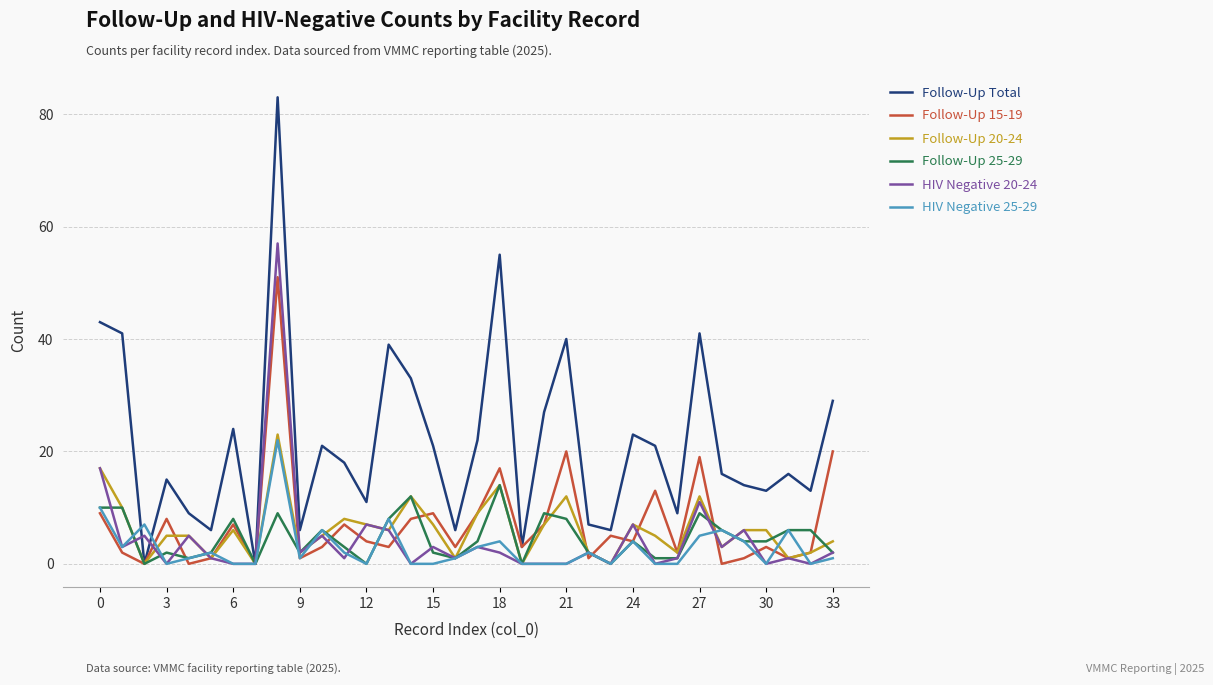

What is the maximum value shown in the chart?

83